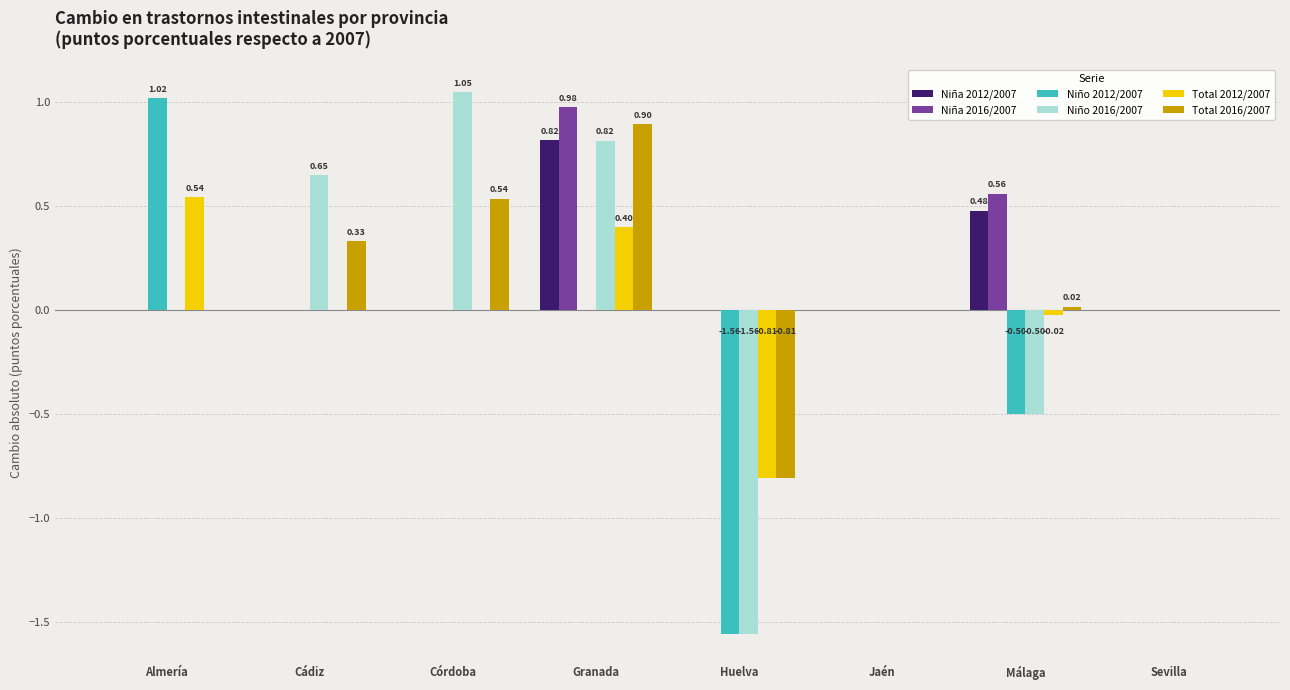

What are all the series names shown in the legend?

Niña 2012/2007, Niña 2016/2007, Niño 2012/2007, Niño 2016/2007, Total 2012/2007, Total 2016/2007